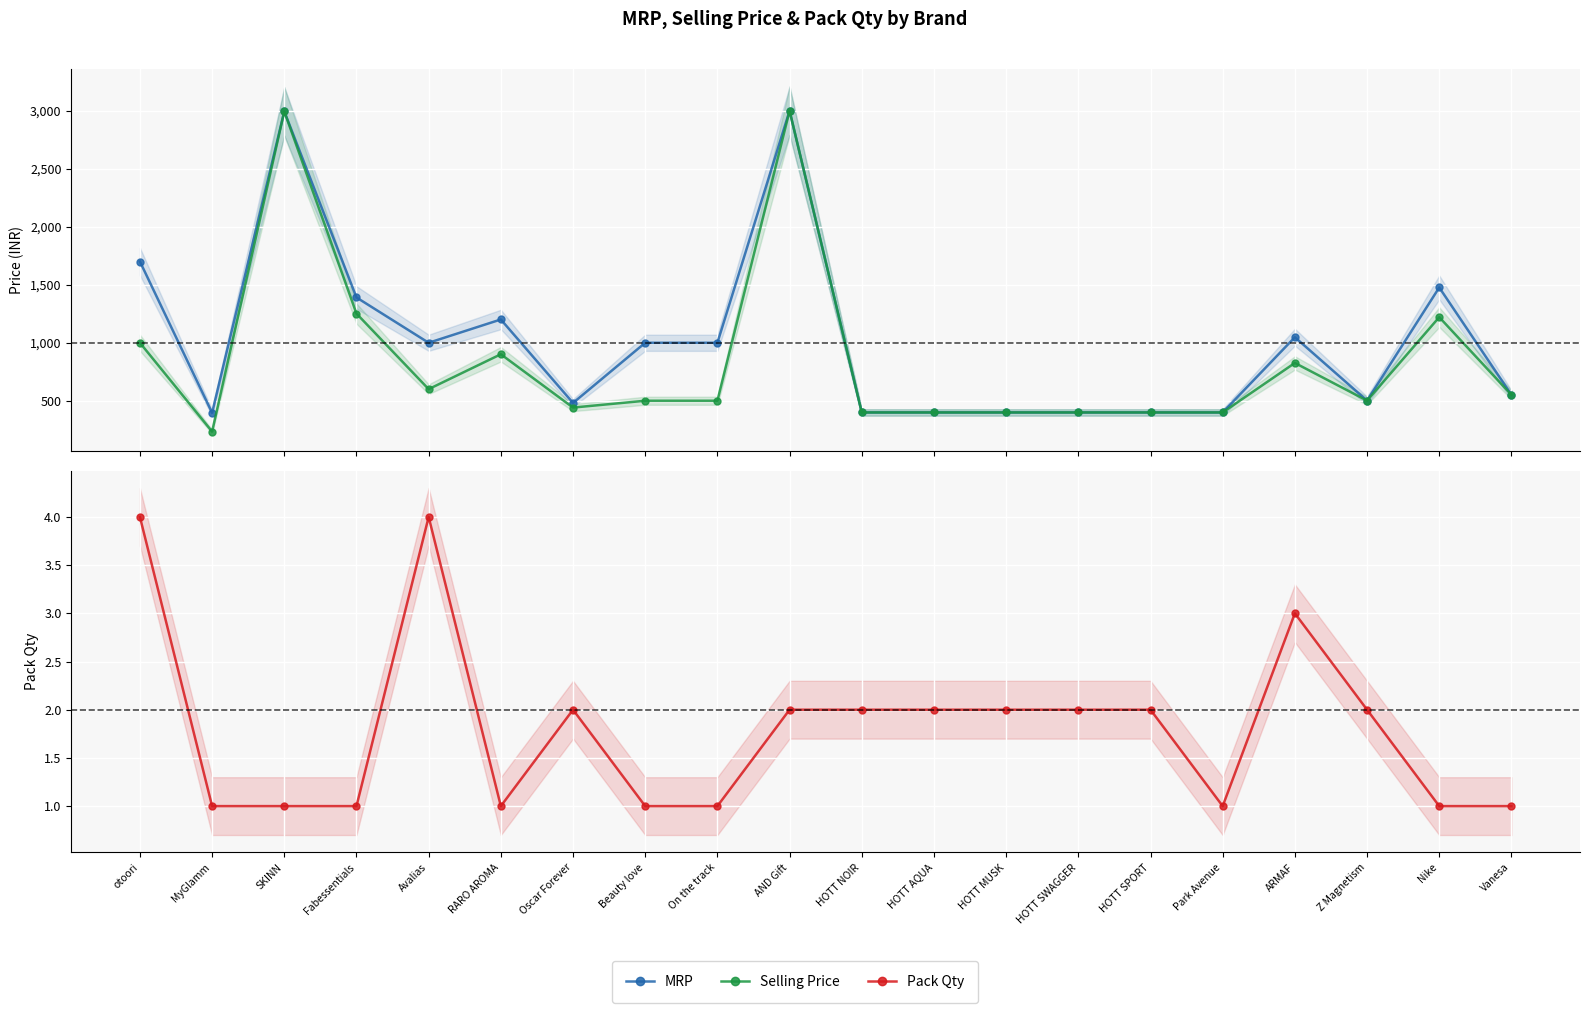

Which series has the widest spread of values?

Selling Price